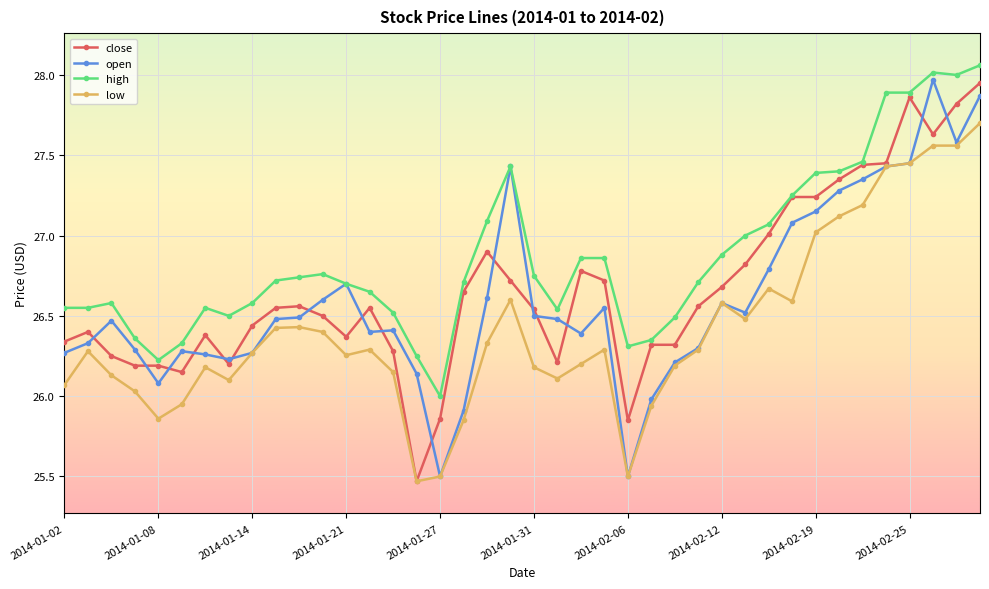

True or false: low and high intersect in this chart.

False